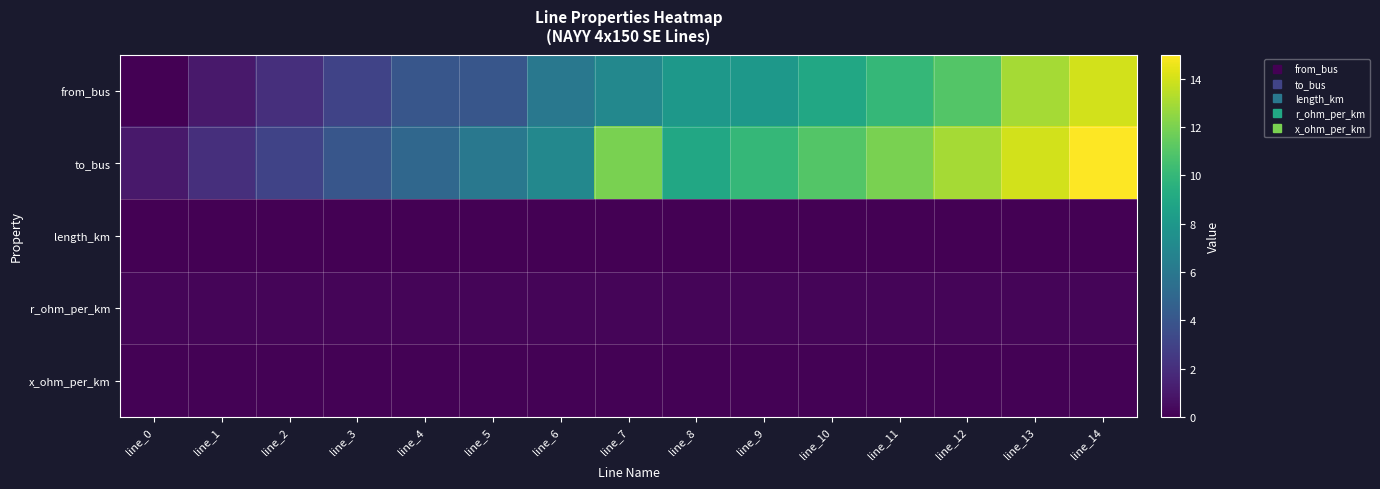

Which series changed the most between line_5 and line_6?

from_bus